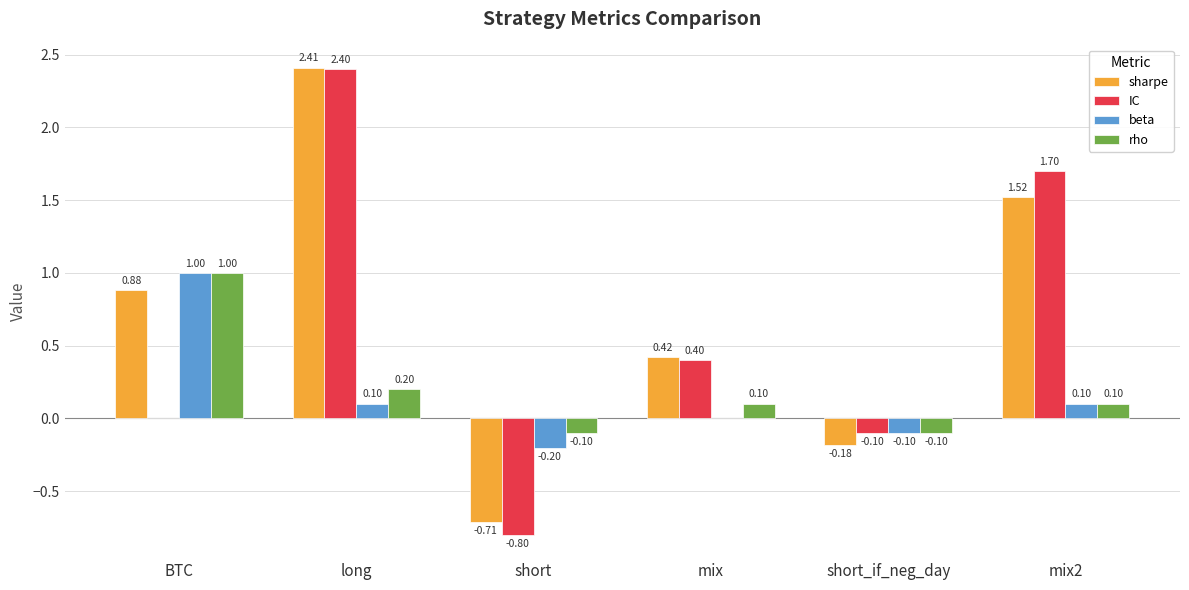

The value of IC at short is -0.8. True or false?

True